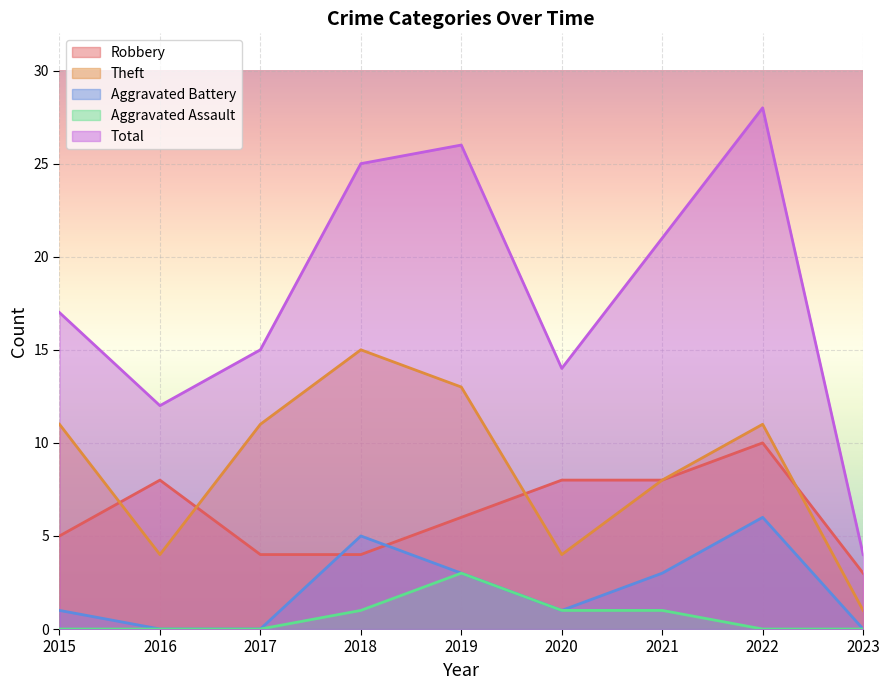

At which category is the sum across all series the highest?

2022